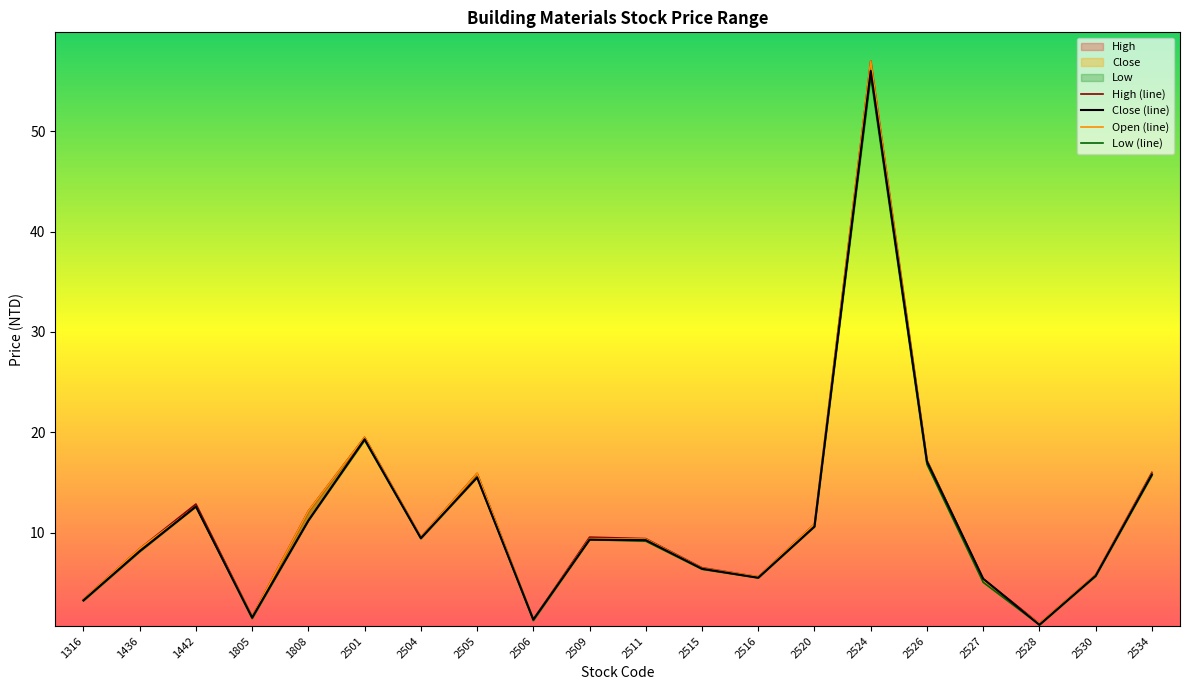

Between 1442 and 2509, which series saw the biggest shift?

High (line)